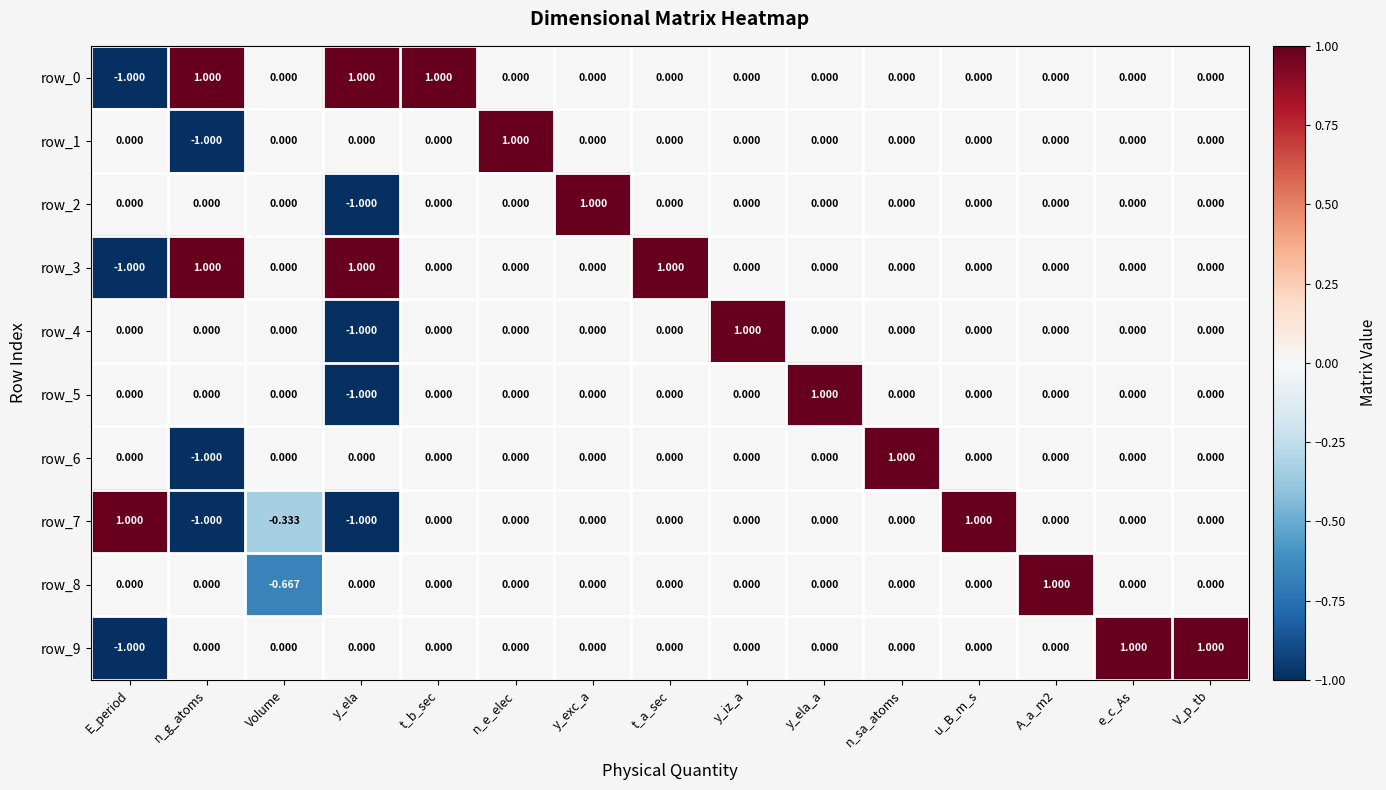

Is the value of row_0 at n_g_atoms greater than the value of row_3 at e_c_As?

Yes